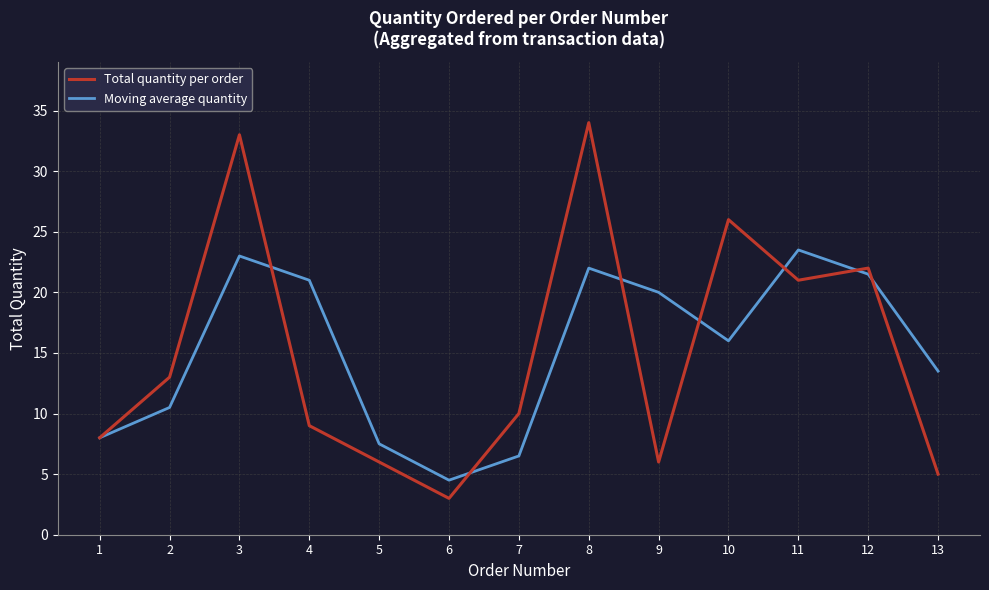

Which series has the largest range (max minus min)?

Total quantity per order